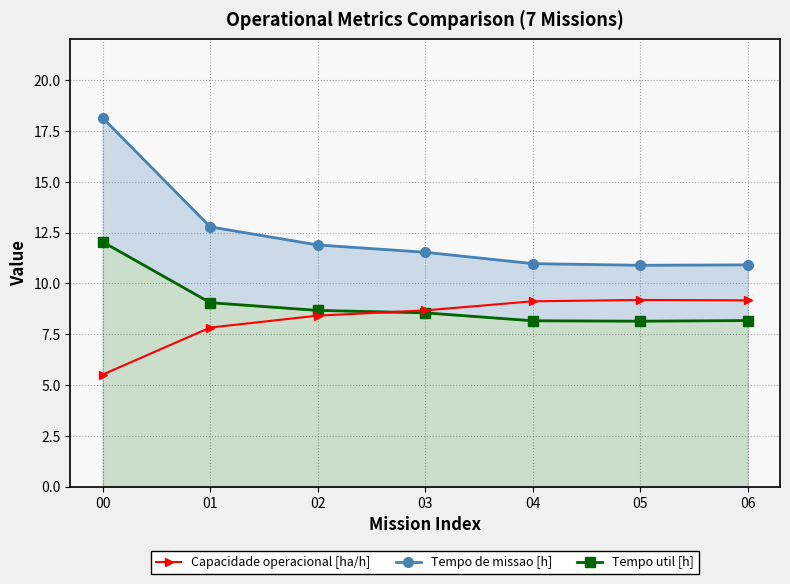

Where do Tempo util [h] and Capacidade operacional [ha/h] first cross each other?

02 and 03